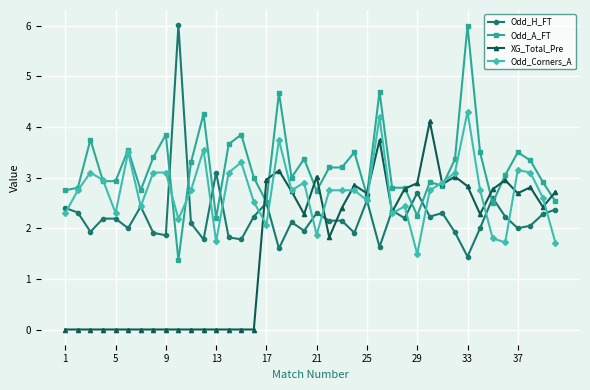

Rank the series by their average value, from lowest to highest.

XG_Total_Pre, Odd_H_FT, Odd_Corners_A, Odd_A_FT